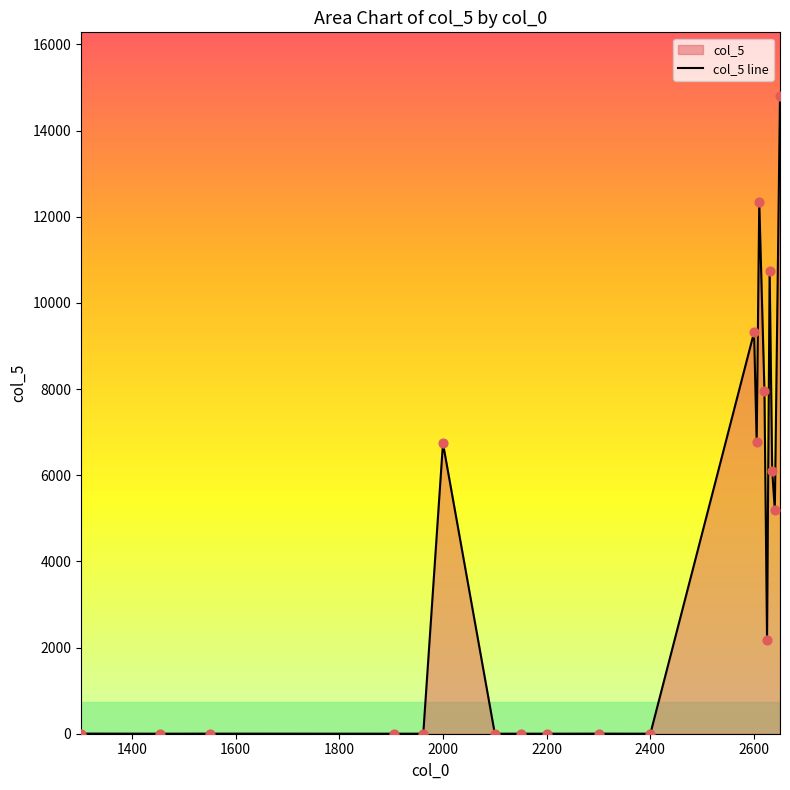

What is the change in value from 1962 to 2640?

+5196